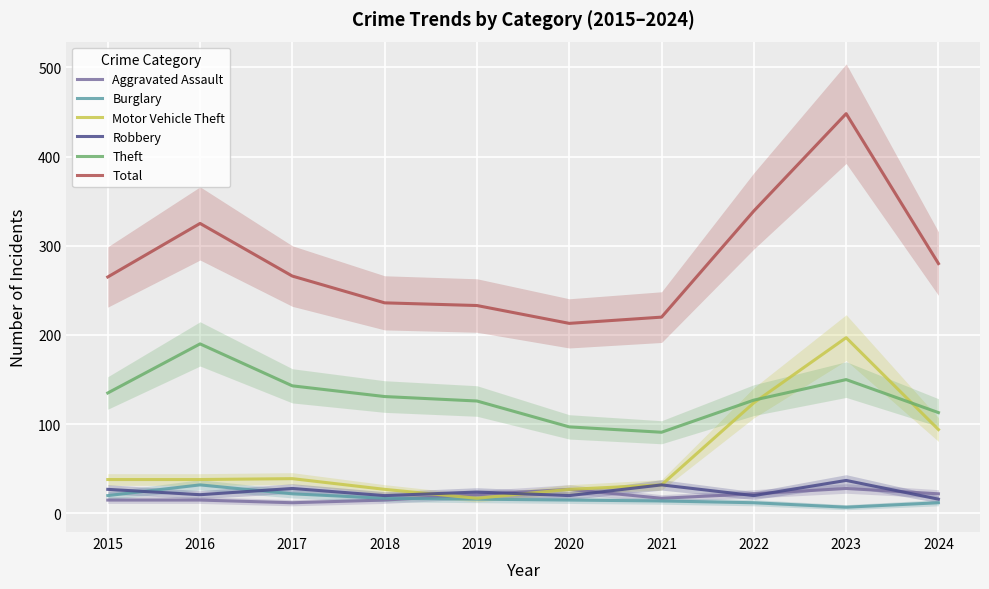

True or false: Total and Theft cross at least once.

False